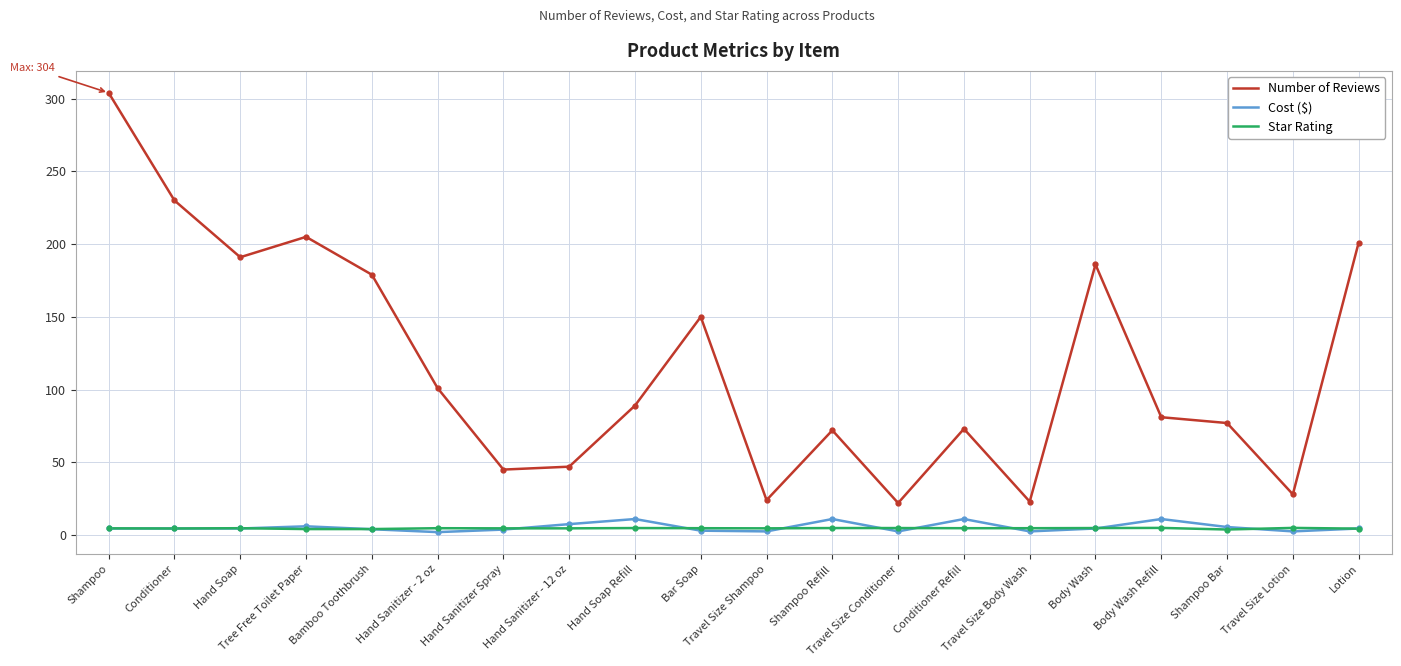

True or false: Cost ($) and Number of Reviews intersect in this chart.

False